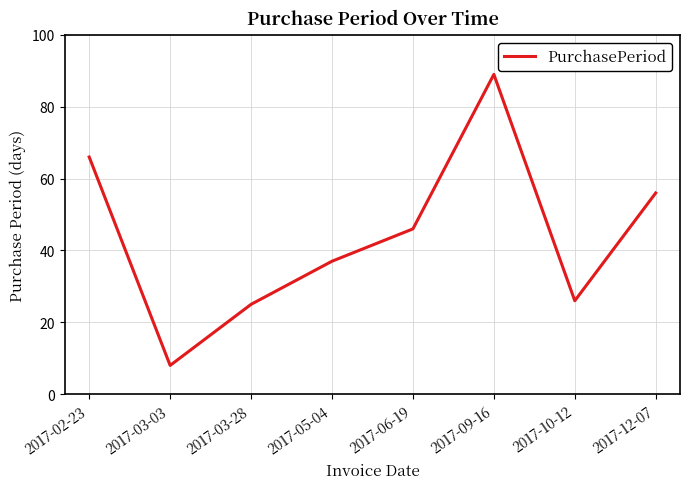

What is the change in value from 2017-02-23 to 2017-05-04?

-29